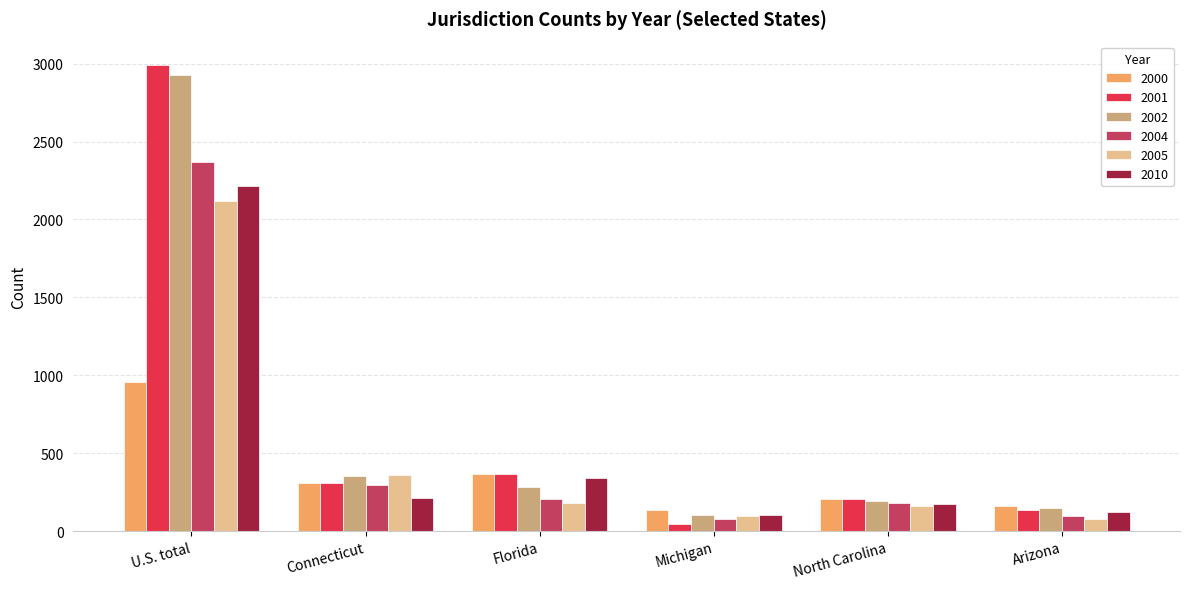

What is the greatest value displayed?

2992